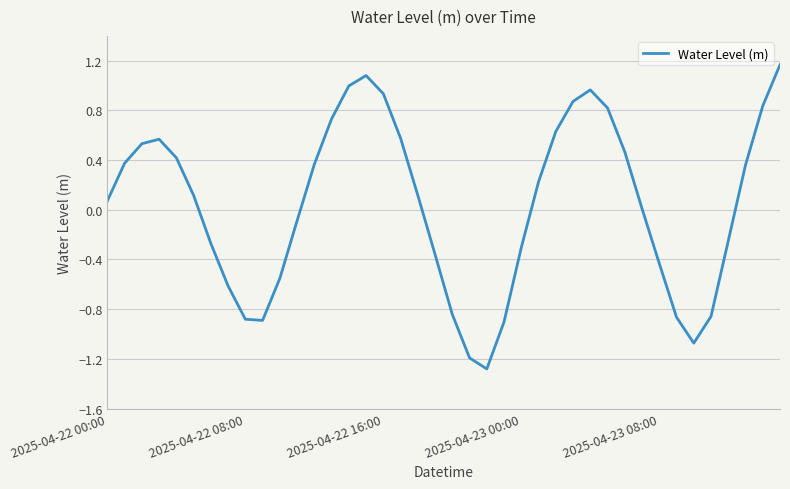

What is the difference between the maximum and minimum values?

2.4